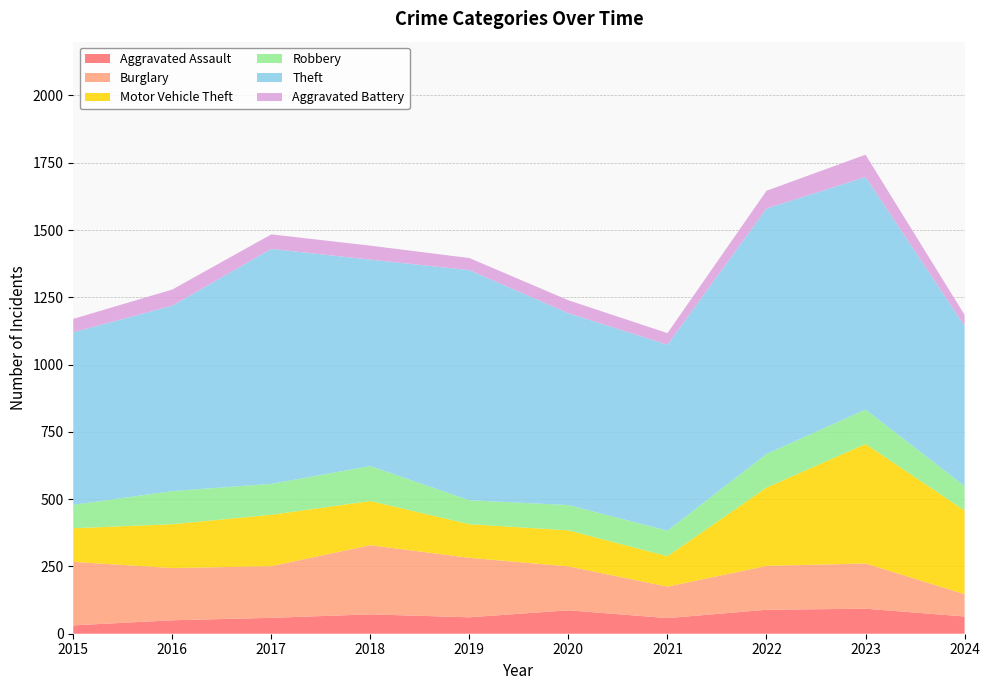

Reading right to left, extract all data points from this chart.

Aggravated Assault: 64	93	89	58	87	61	72	59	50	31
Burglary: 83	168	163	117	163	221	257	192	194	236
Motor Vehicle Theft: 311	444	291	113	134	125	164	191	163	125
Robbery: 91	128	125	95	94	89	130	115	123	87
Theft: 595	864	912	691	713	855	767	873	689	641
Aggravated Battery: 41	83	66	43	48	45	52	54	60	50